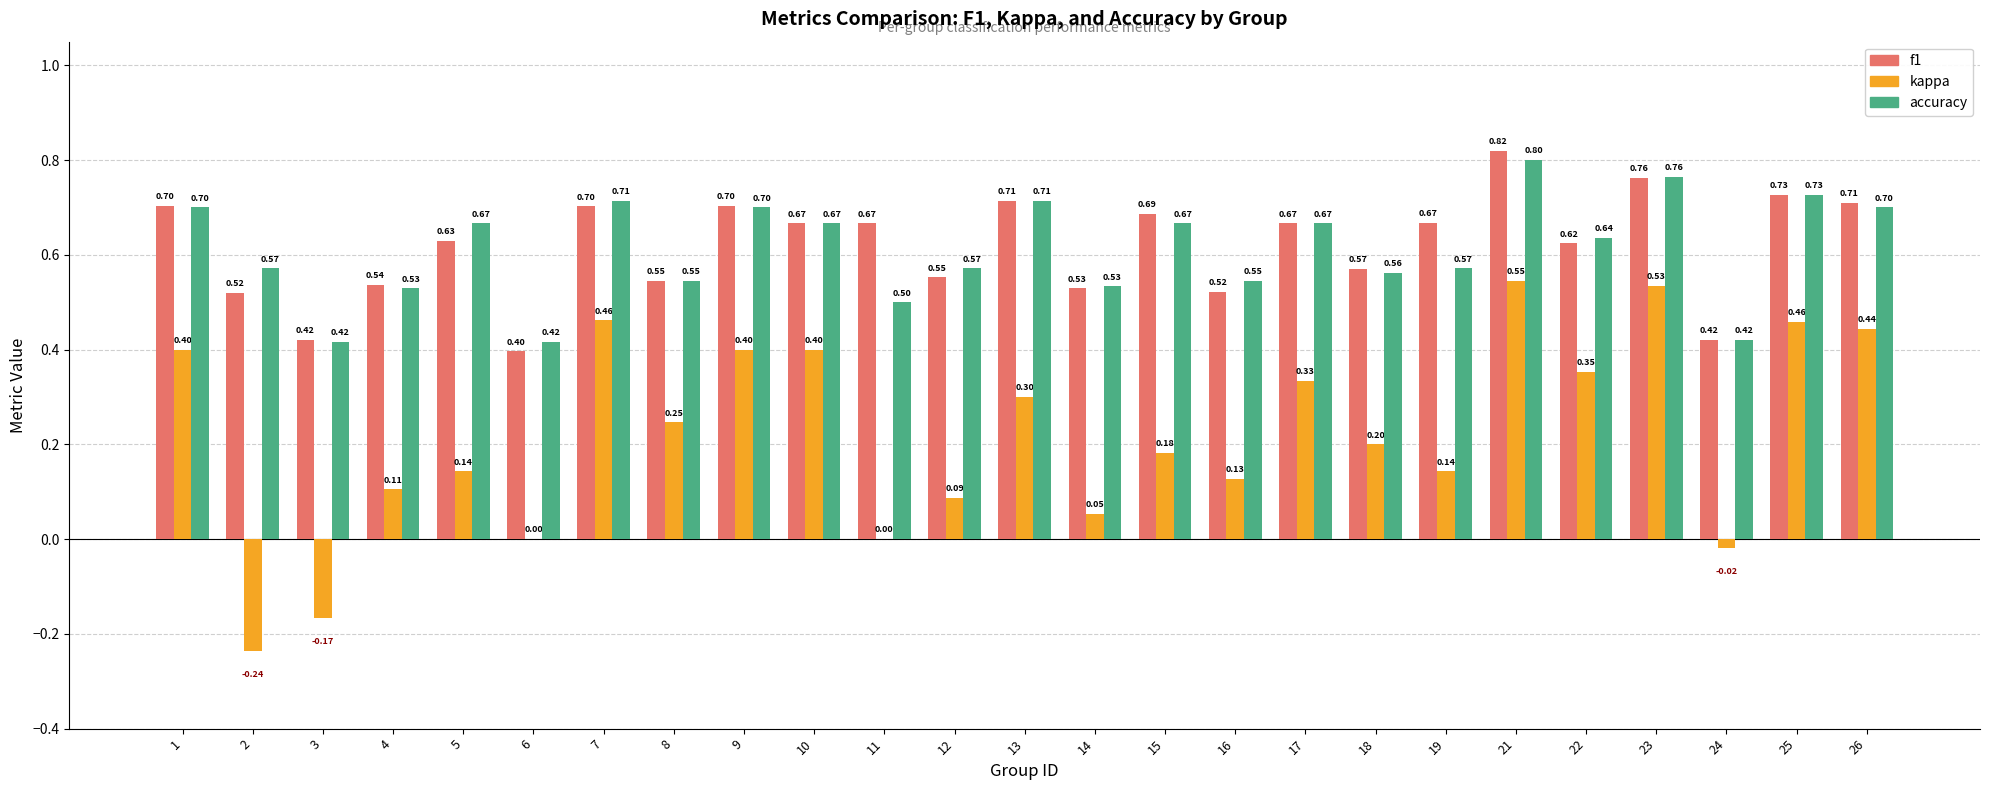

At which category is the sum across all series the highest?

21